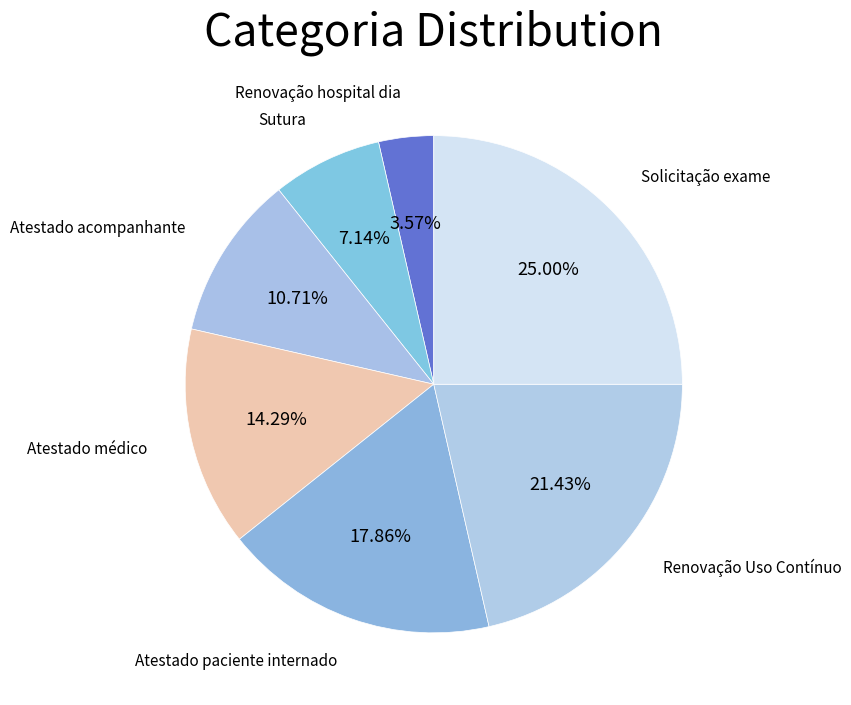

Count the number of slices in the pie.

7